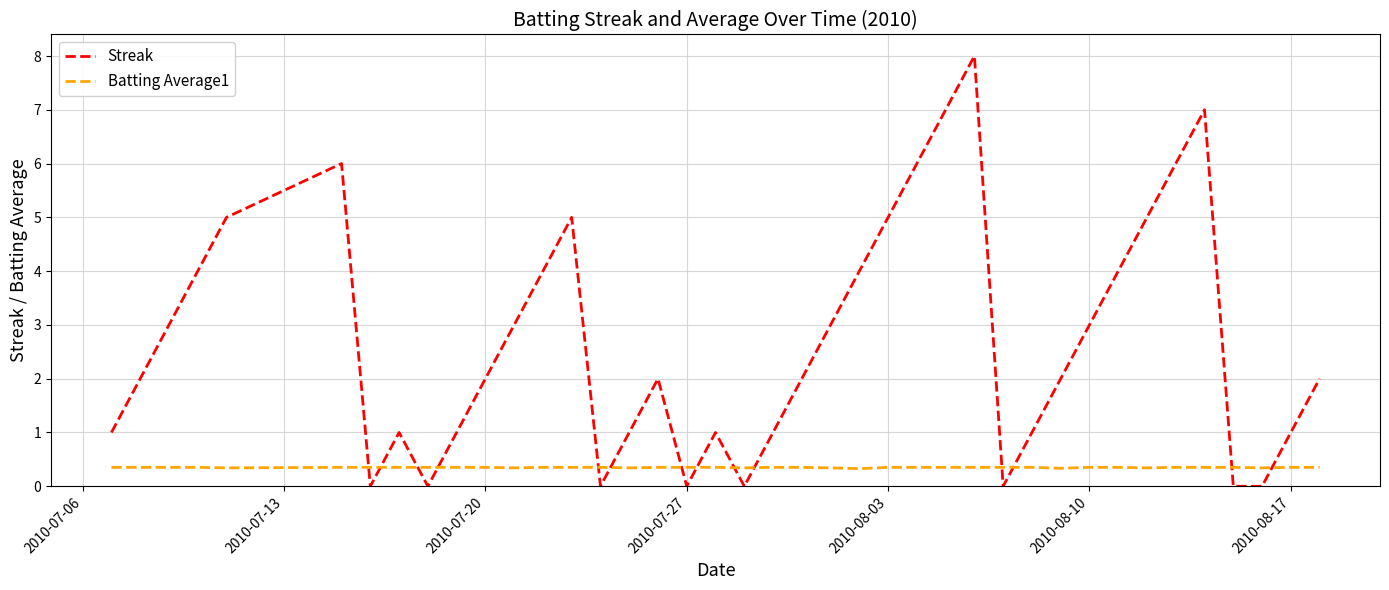

What is the lowest value of the Batting Average1 series?

0.3